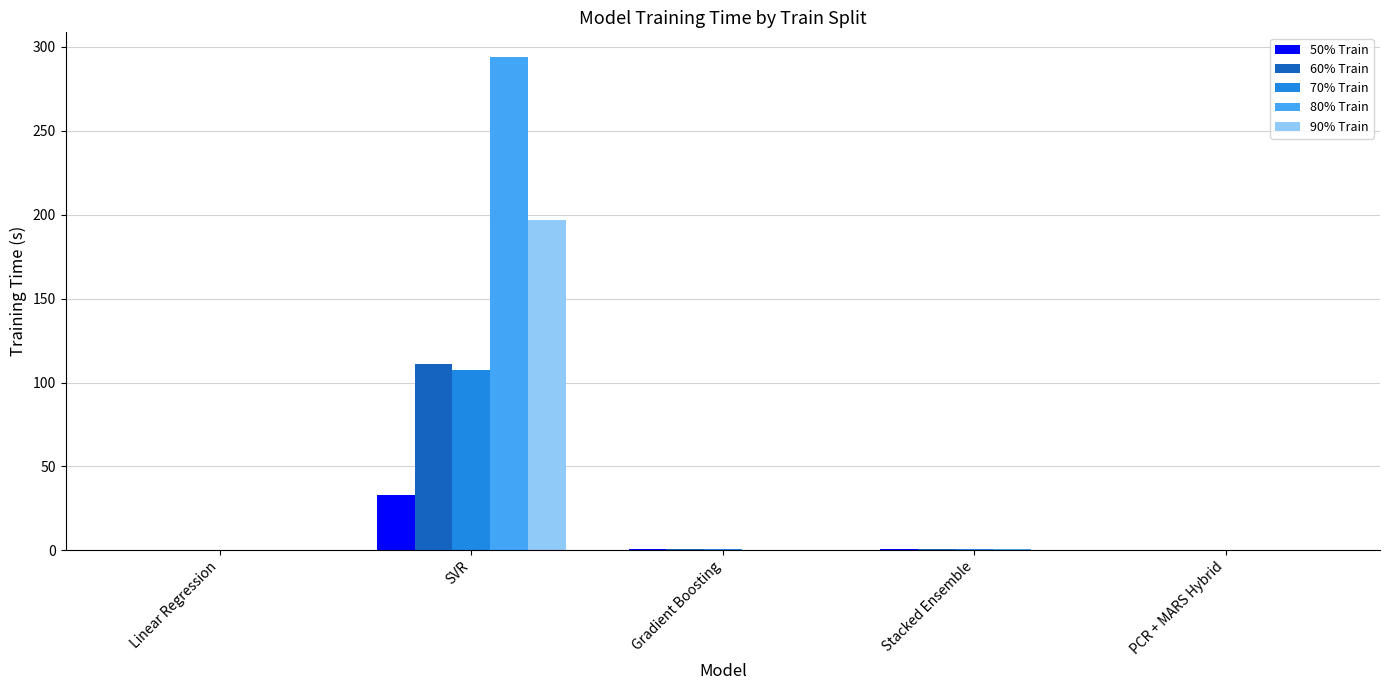

What is the sum of all 60% Train values?

112.0